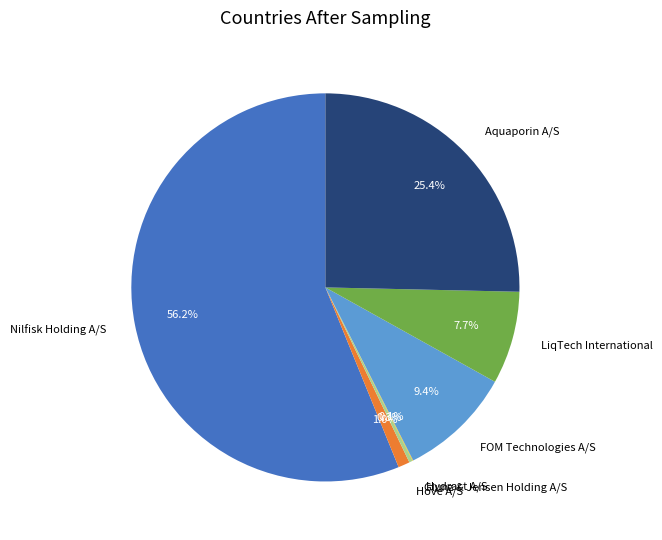

Between FOM Technologies A/S and Glunz & Jensen Holding A/S, which is larger?

FOM Technologies A/S